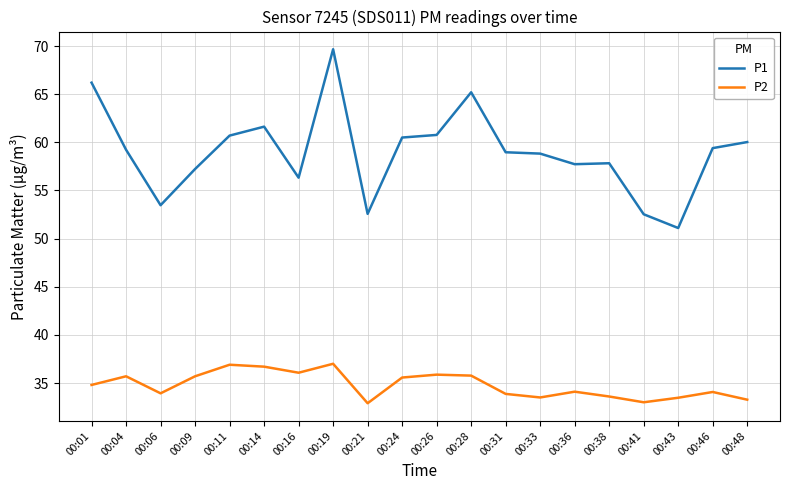

True or false: P2 has a value of 33.5 at 00:33.

True